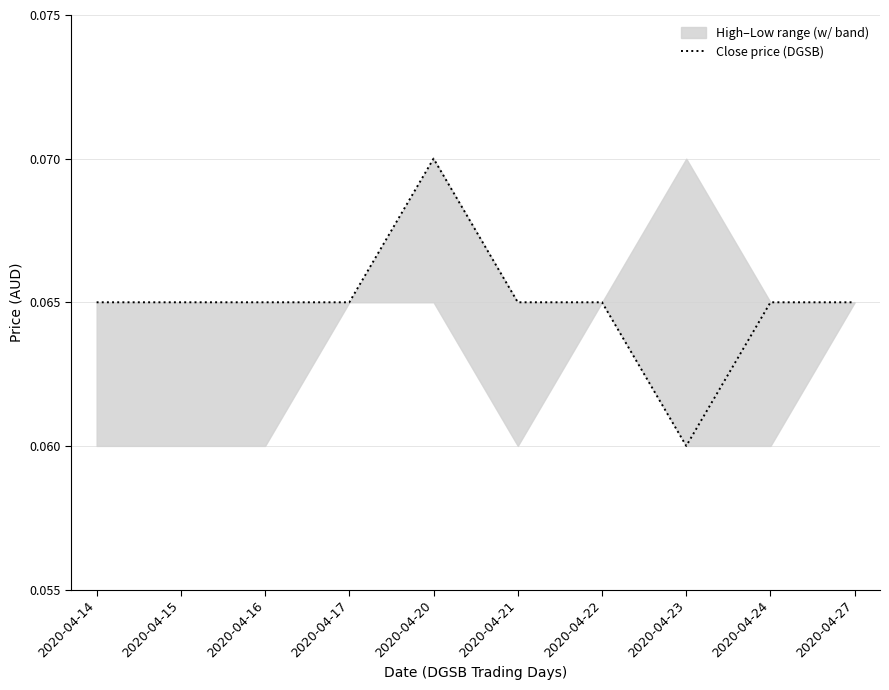

List the labels in order of value, smallest first.

2020-04-23, 2020-04-14, 2020-04-15, 2020-04-16, 2020-04-17, 2020-04-21, 2020-04-22, 2020-04-24, 2020-04-27, 2020-04-20